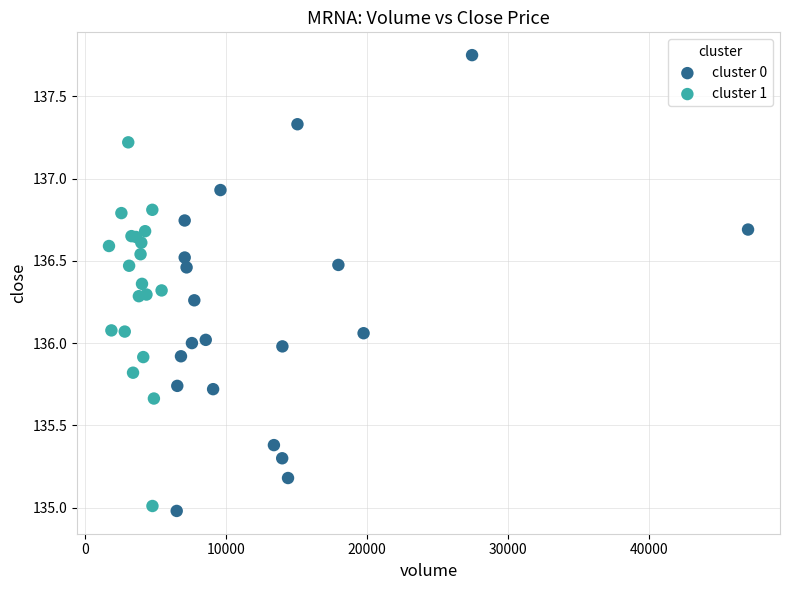

Which series has the widest spread of Y values?

cluster 0